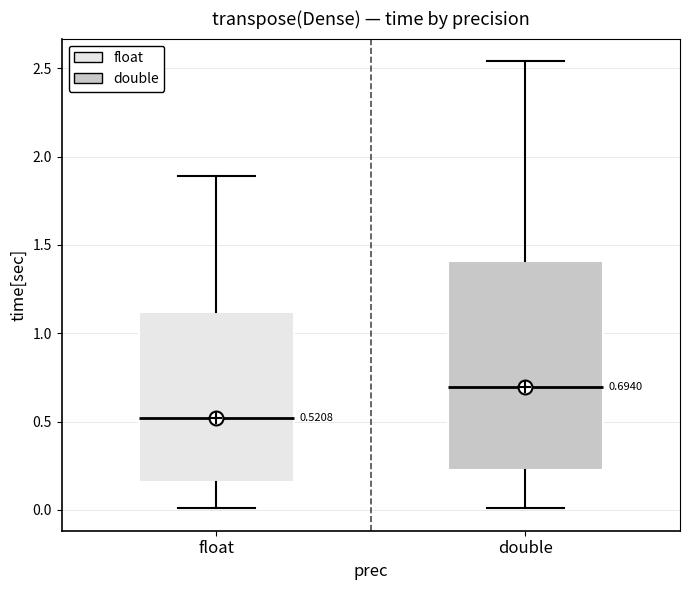

Which box is the tallest, from its lower edge to its upper edge?

double